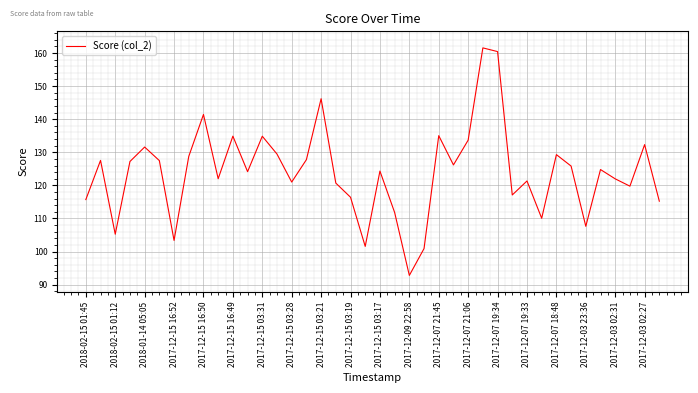

What is the smallest value displayed?

92.8